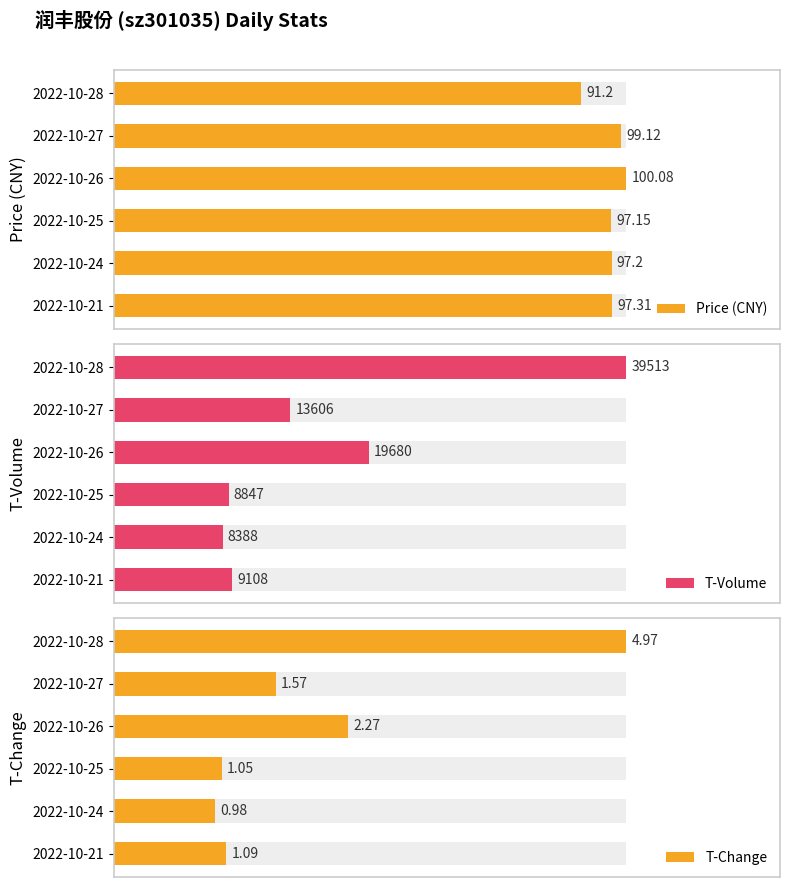

What is the difference between the Price (CNY) values at 2022-10-27 and 2022-10-26?

1.0